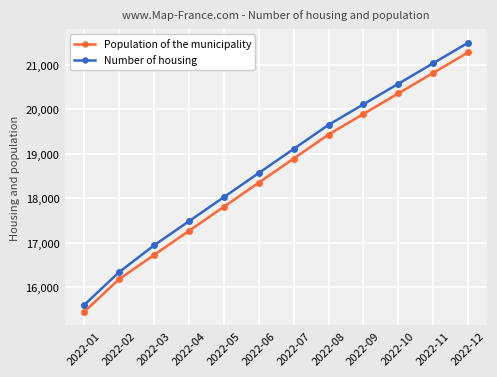

What is the spread (max minus min) of values at 2022-05?

217